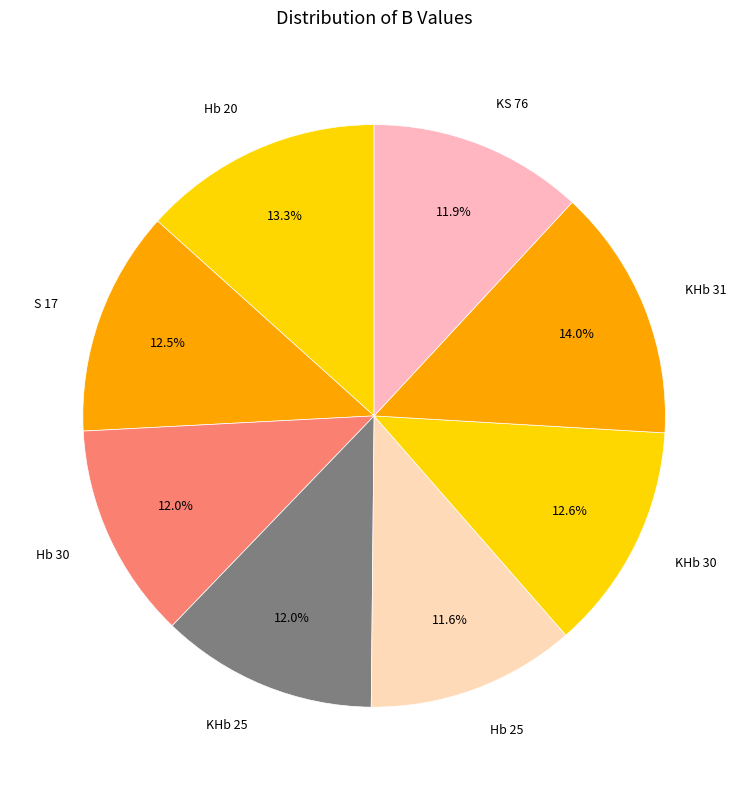

Which slice is the largest?

KHb 31